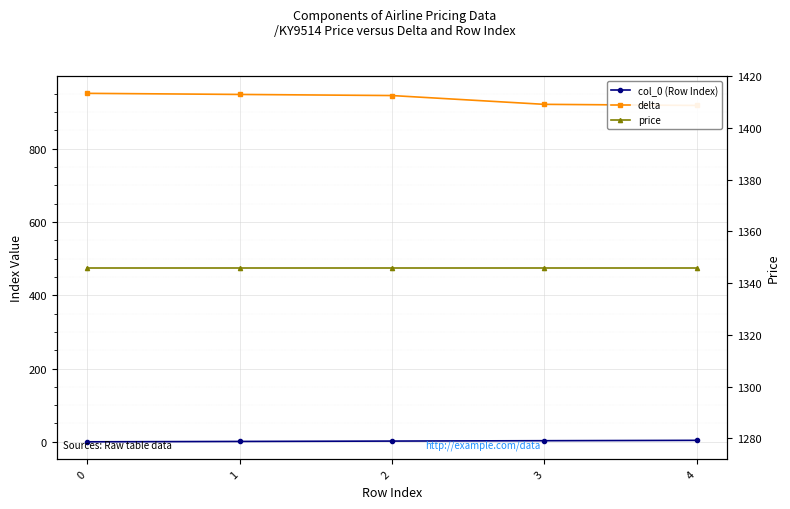

Which series has the largest total across all categories?

price